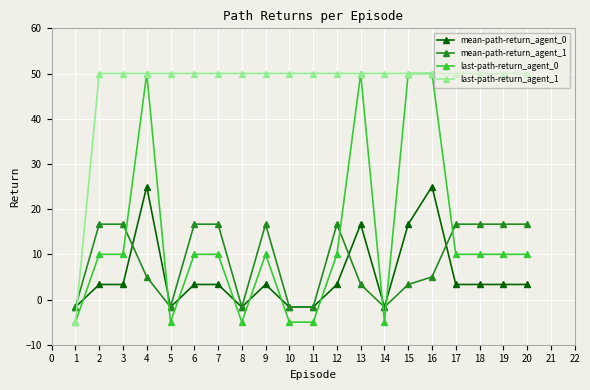

Which series has the largest total across all categories?

last-path-return_agent_1